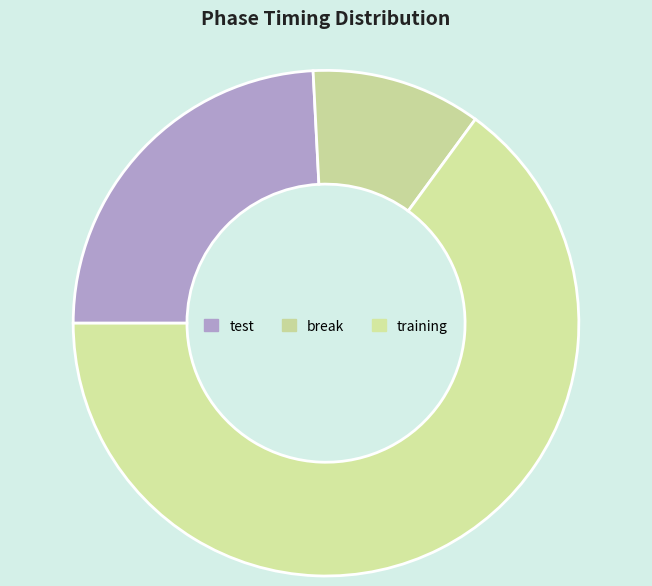

To the nearest percent, what is the difference between the test and training slice percentages?

41%